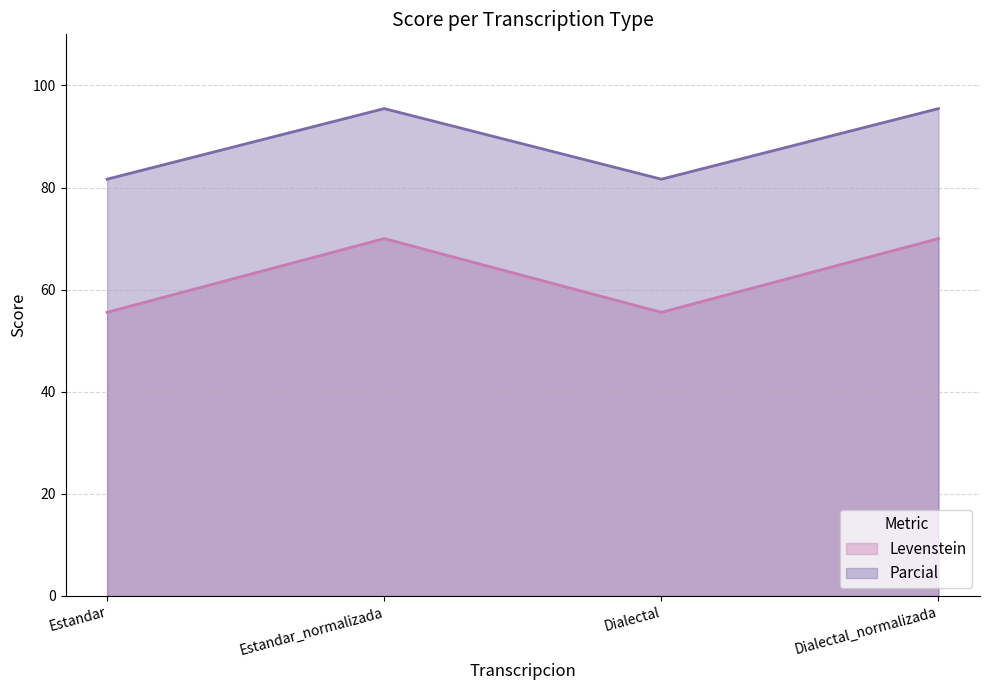

Reading right to left, extract all data points from this chart.

Levenstein: Dialectal_normalizada=70.0	Dialectal=55.6	Estandar_normalizada=70.0	Estandar=55.6
Parcial: Dialectal_normalizada=95.5	Dialectal=81.6	Estandar_normalizada=95.5	Estandar=81.6